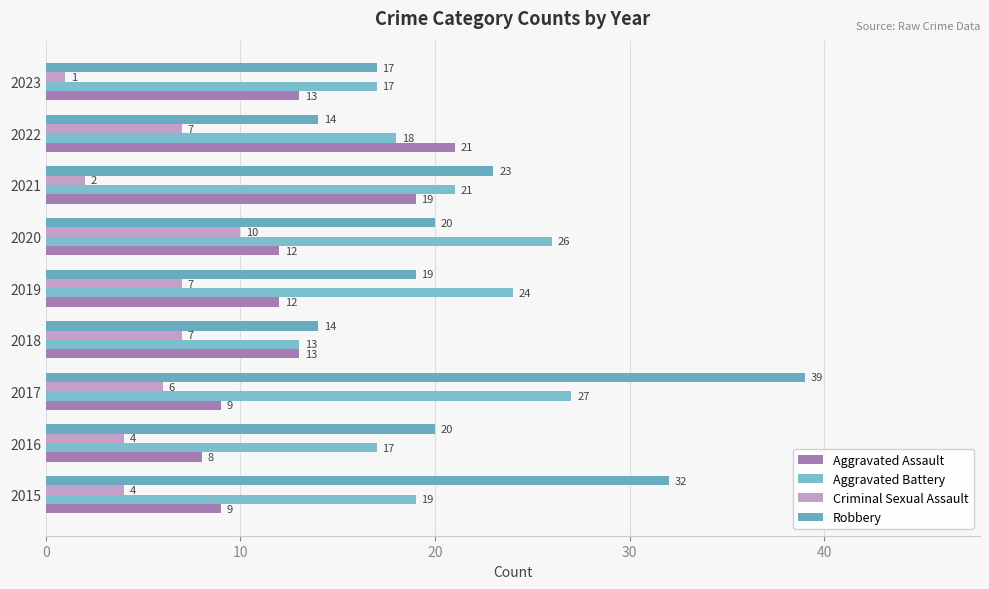

What is the minimum value for Criminal Sexual Assault?

1